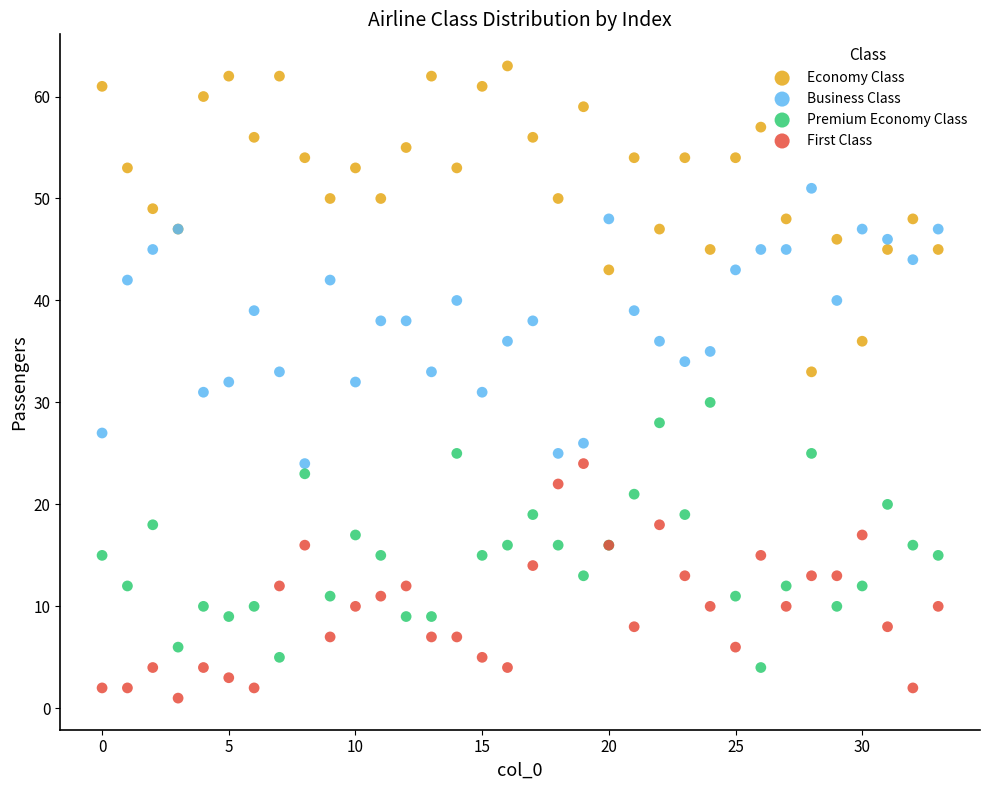

Which series contains the lowest Y value?

First Class